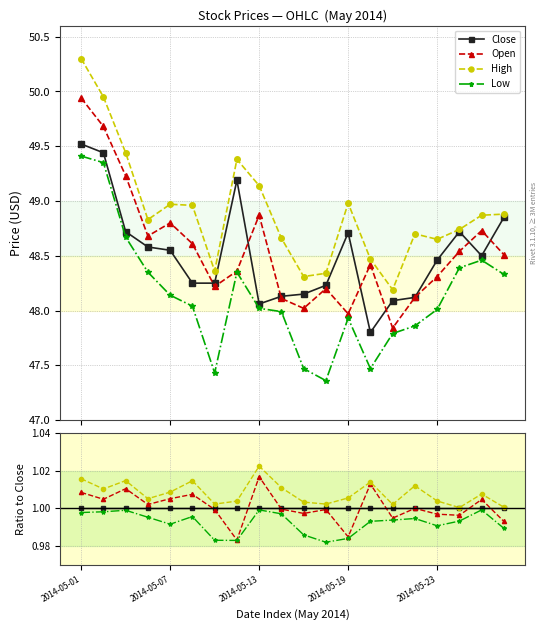

In Low, how many points are lower than both neighbors (excluding endpoints)?

4